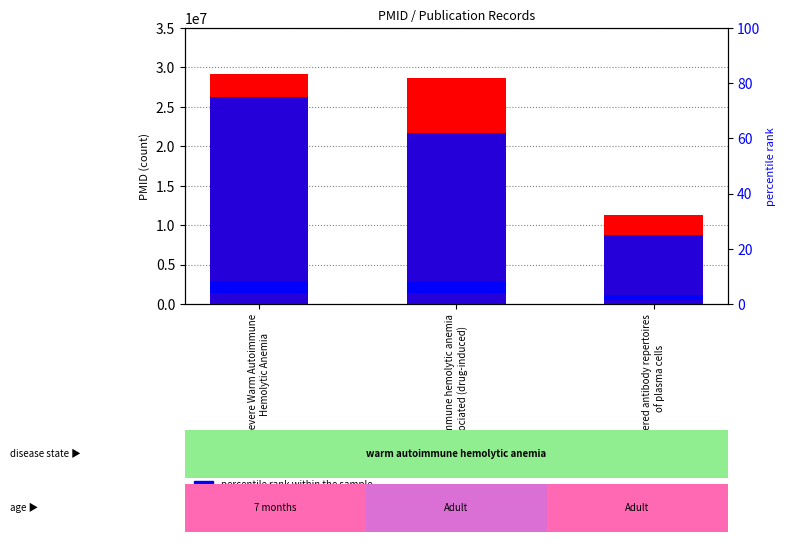

True or false: count has a value of 17593137 at Autoimmune hemolytic anemia
associated (drug-induced).

False